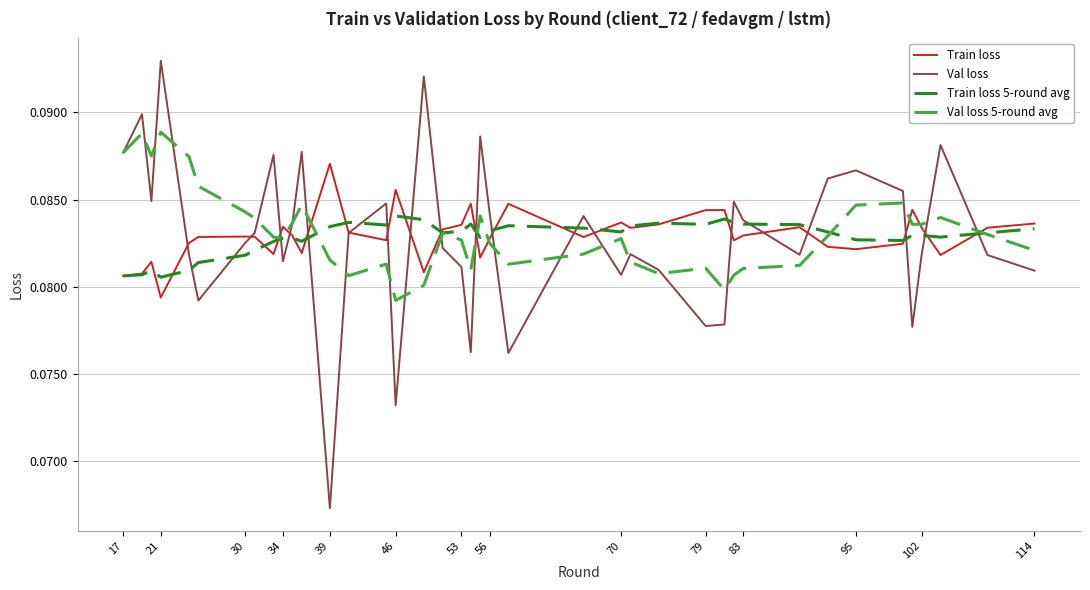

True or false: Train loss 5-round avg has more than 1 points higher than both neighbors.

True